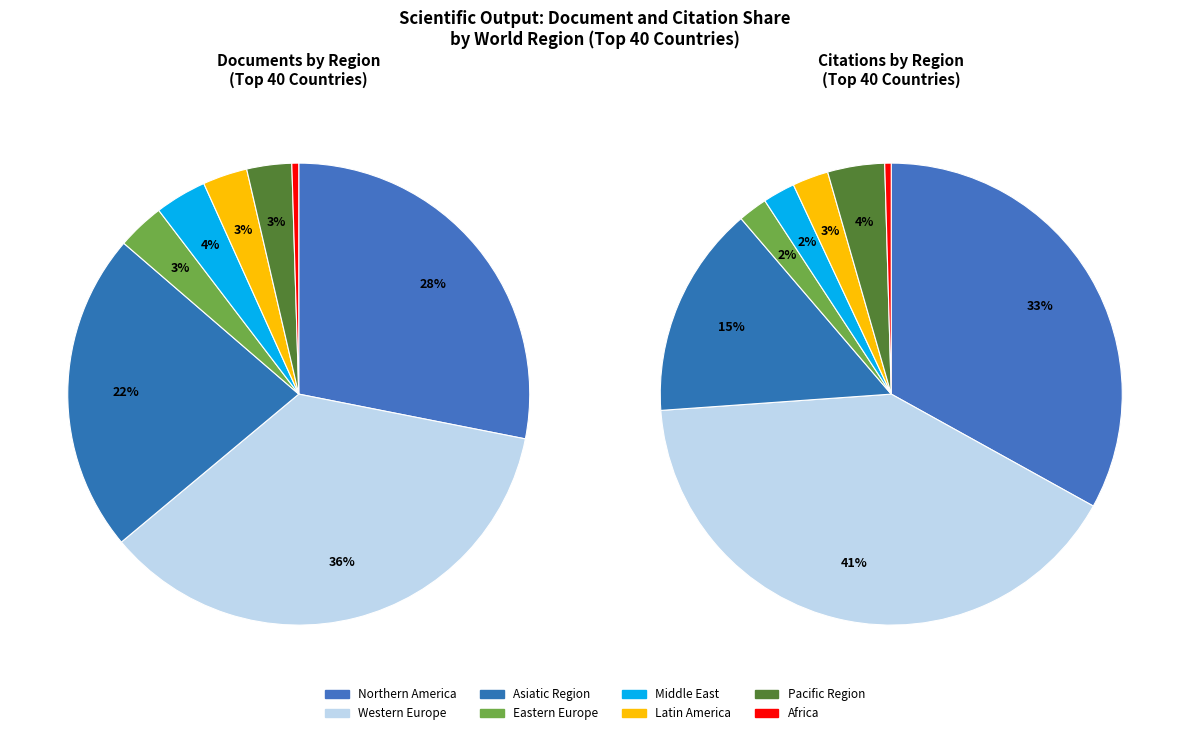

How many slices are in this pie chart?

8